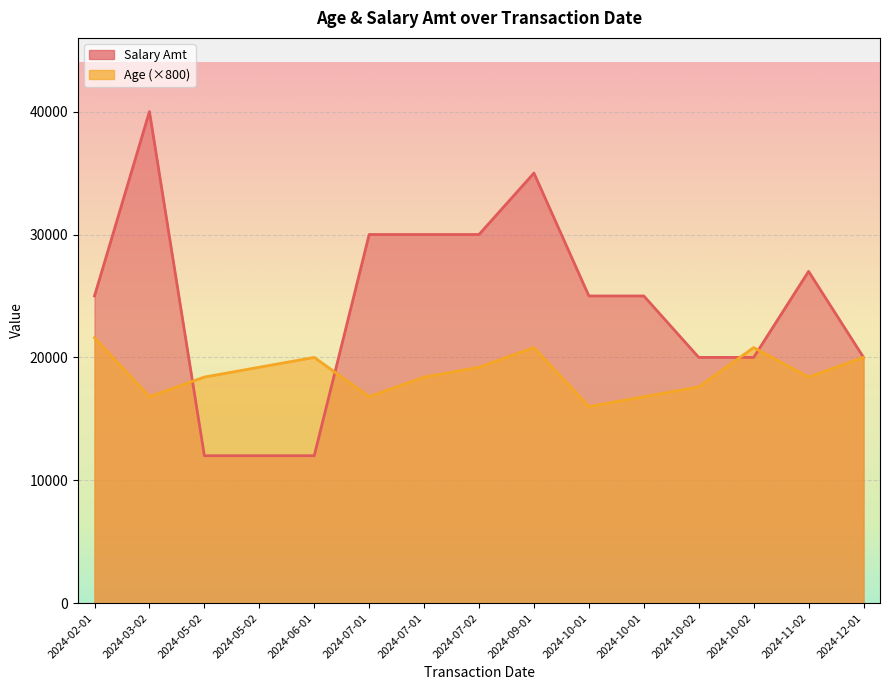

Where is the first local minimum for Age?

2024-03-02